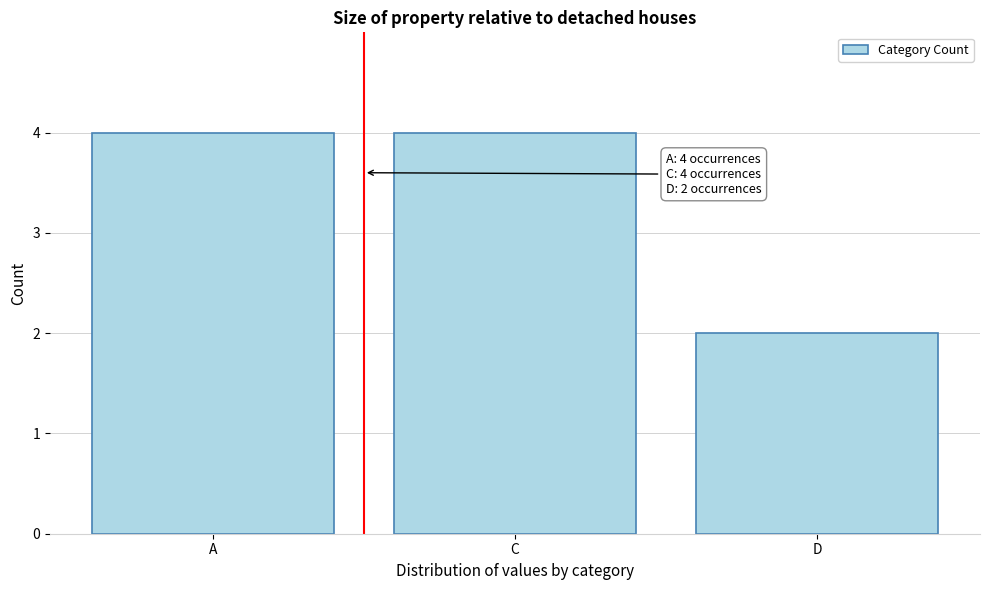

Reading right to left, what are all the values shown in this chart?

2	4	4